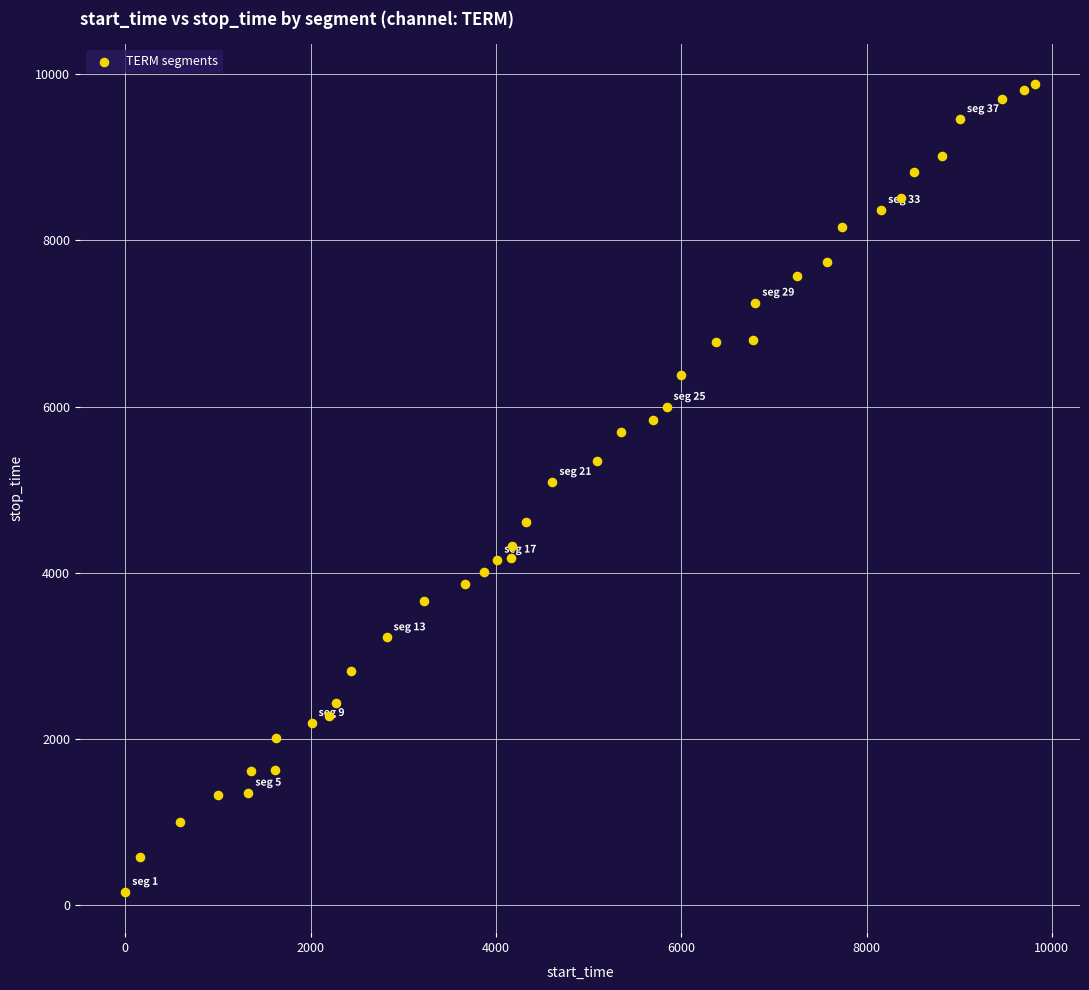

What is the range of Y values (max minus min)?

9713